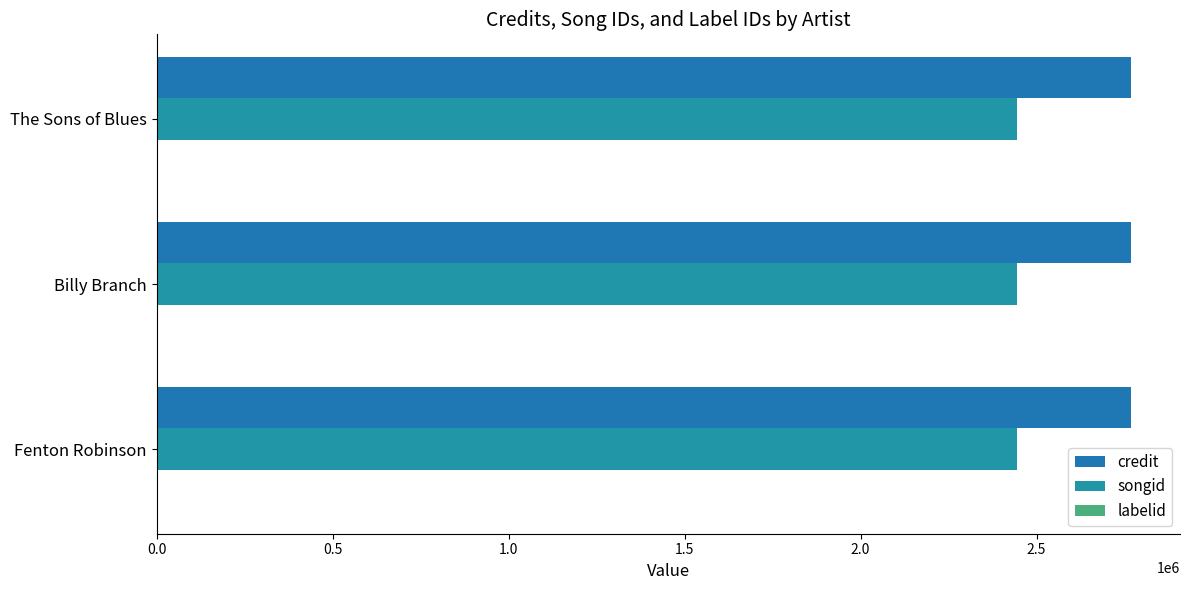

How many data points does each series have?

3